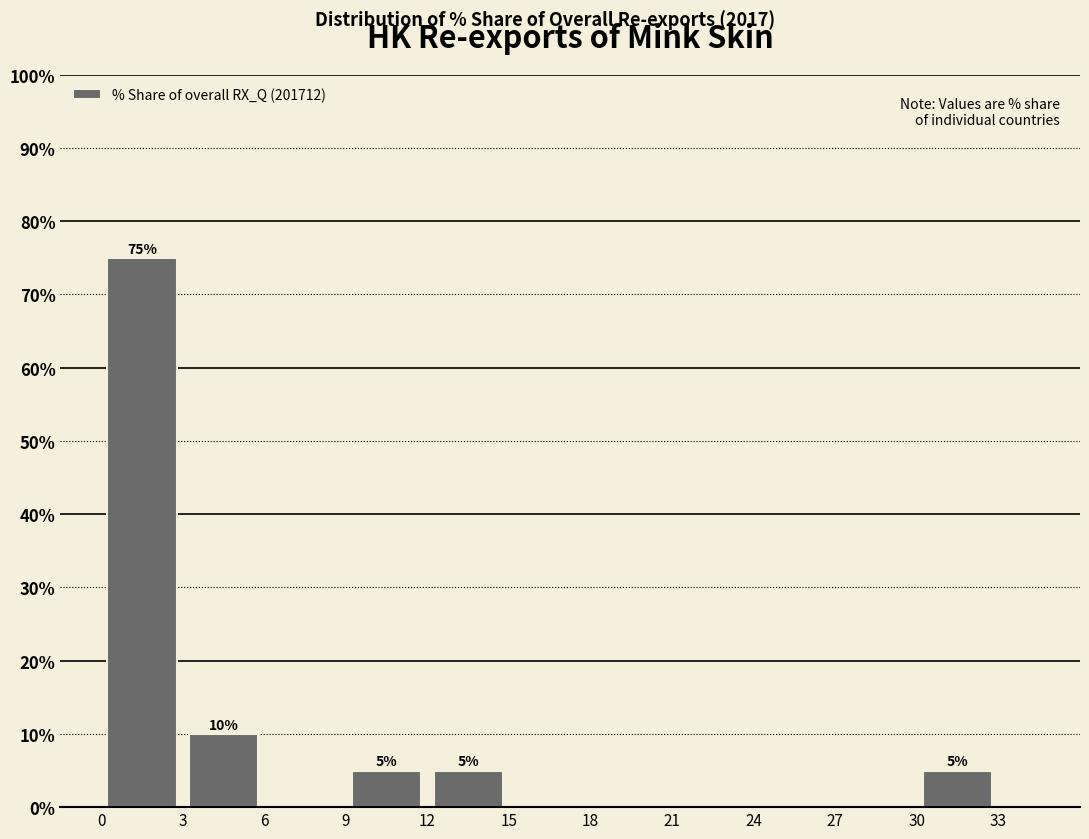

Over which range of the x-axis is the bar tallest?

0 to 3